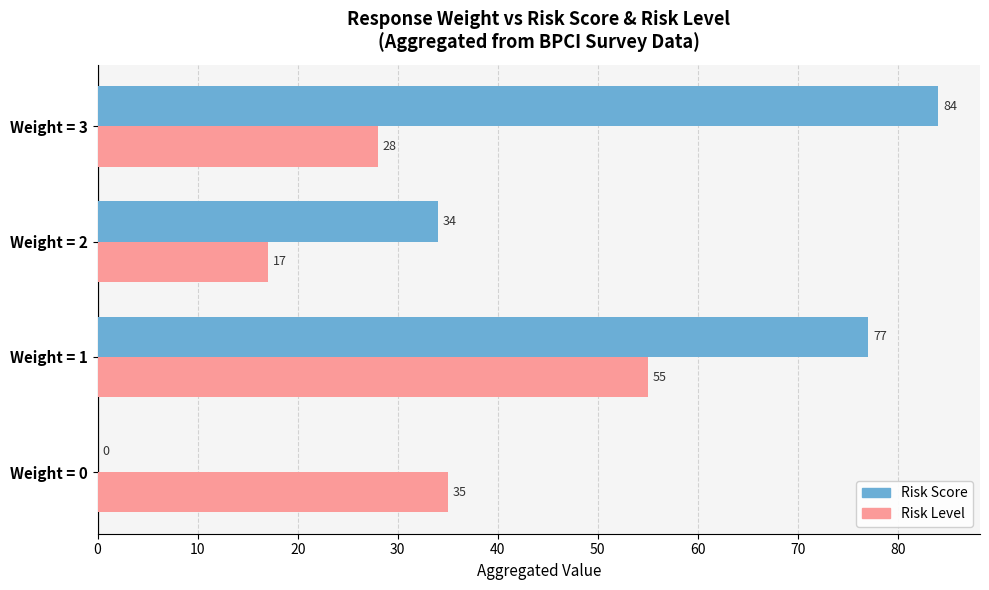

Which series changed the most between Weight = 1 and Weight = 3?

Risk Level